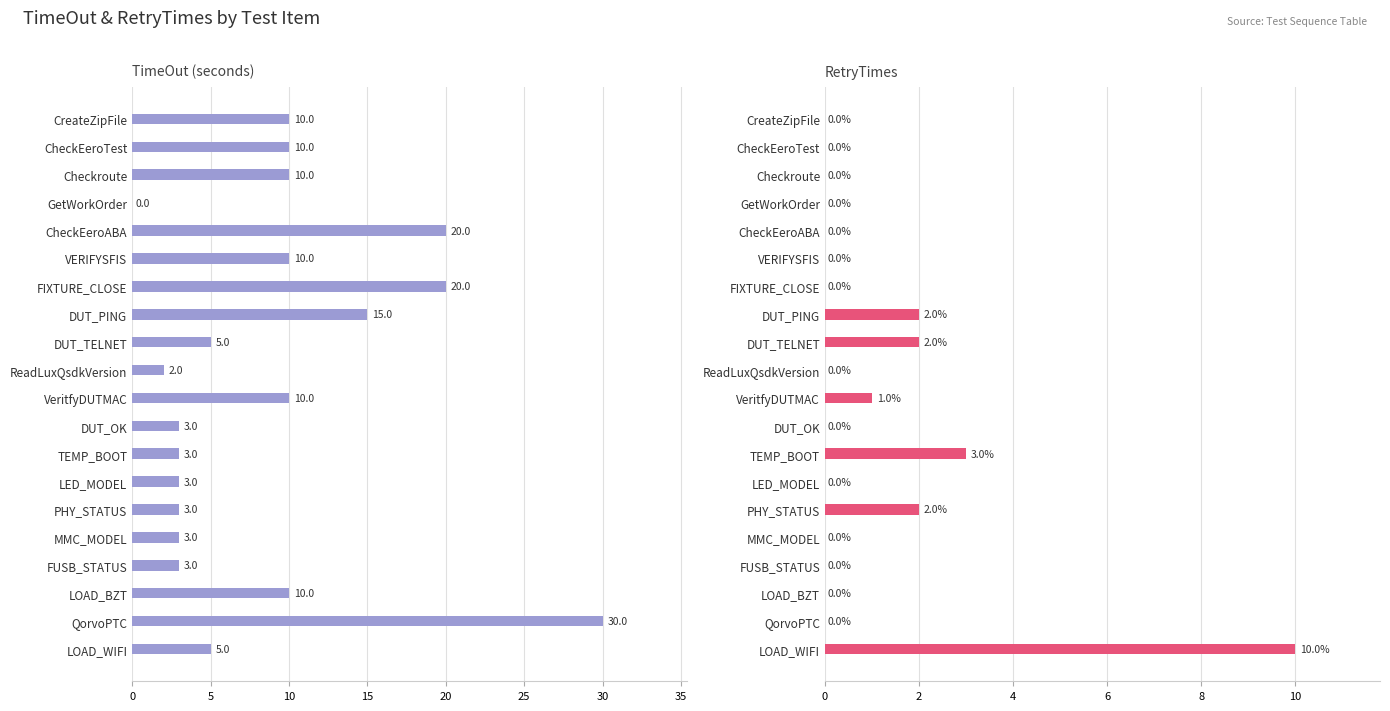

Where does the TimeOut series first go above 10?

CheckEeroABA